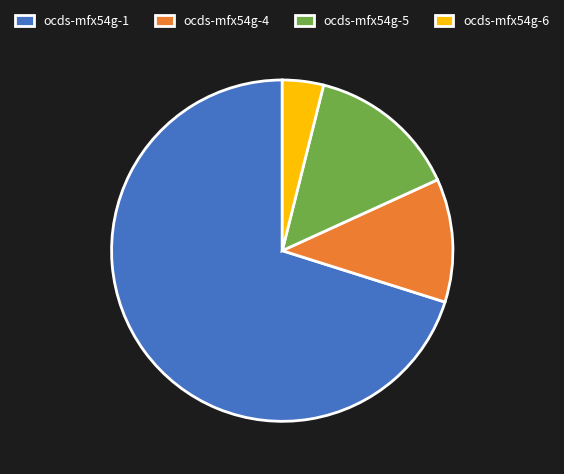

Combined, do ocds-mfx54g-1 and ocds-mfx54g-6 account for over 50%?

Yes